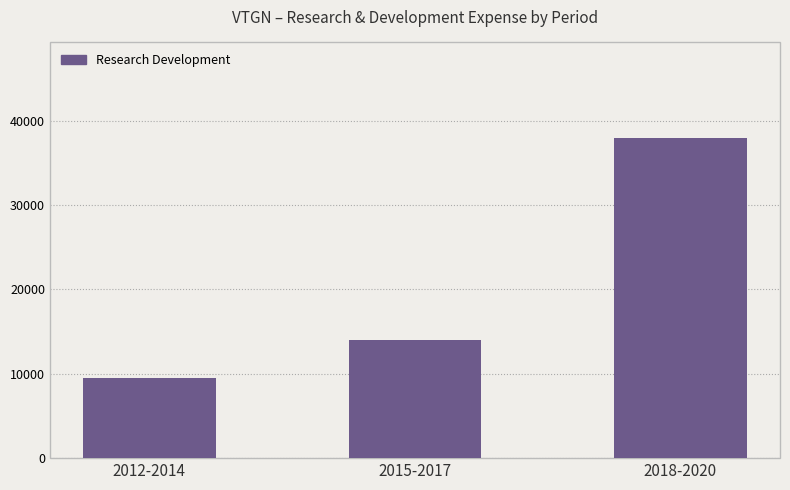

How many values are below 14000?

1